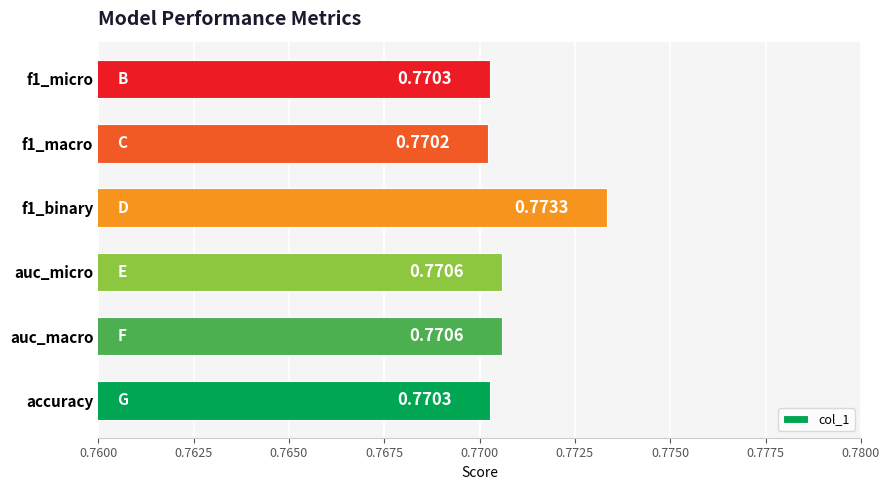

What is the sum of the values at f1_binary and auc_macro?

1.5